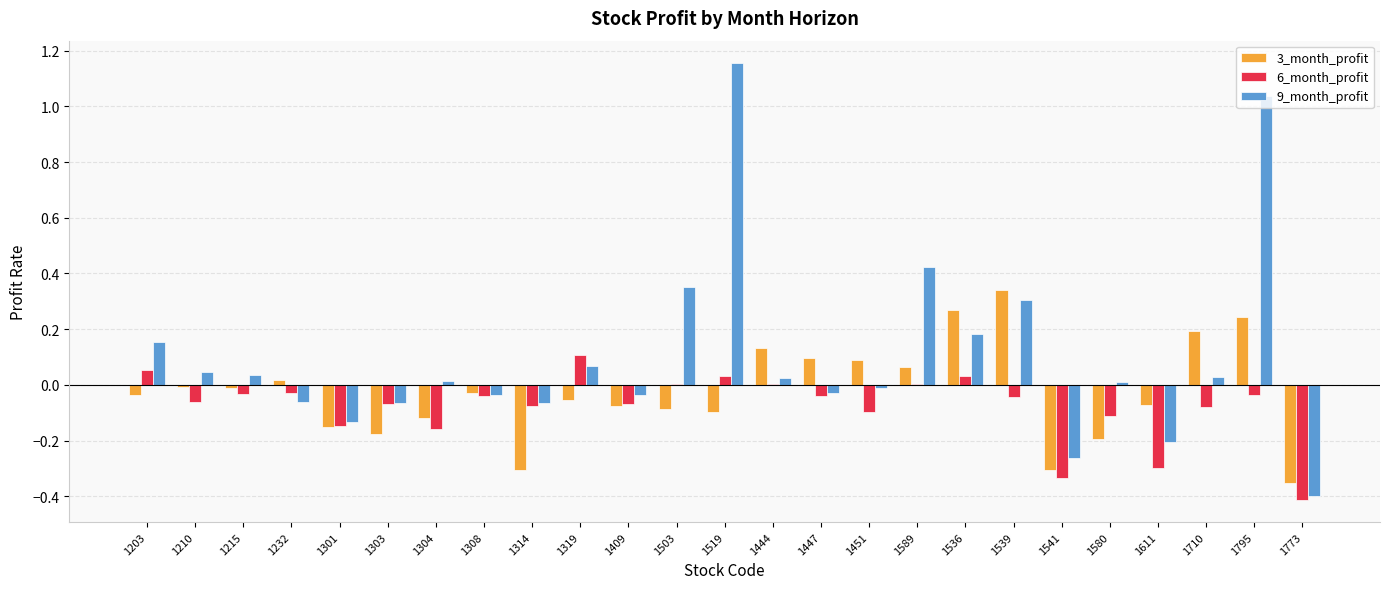

What are all the series names shown in the legend?

3_month_profit, 6_month_profit, 9_month_profit